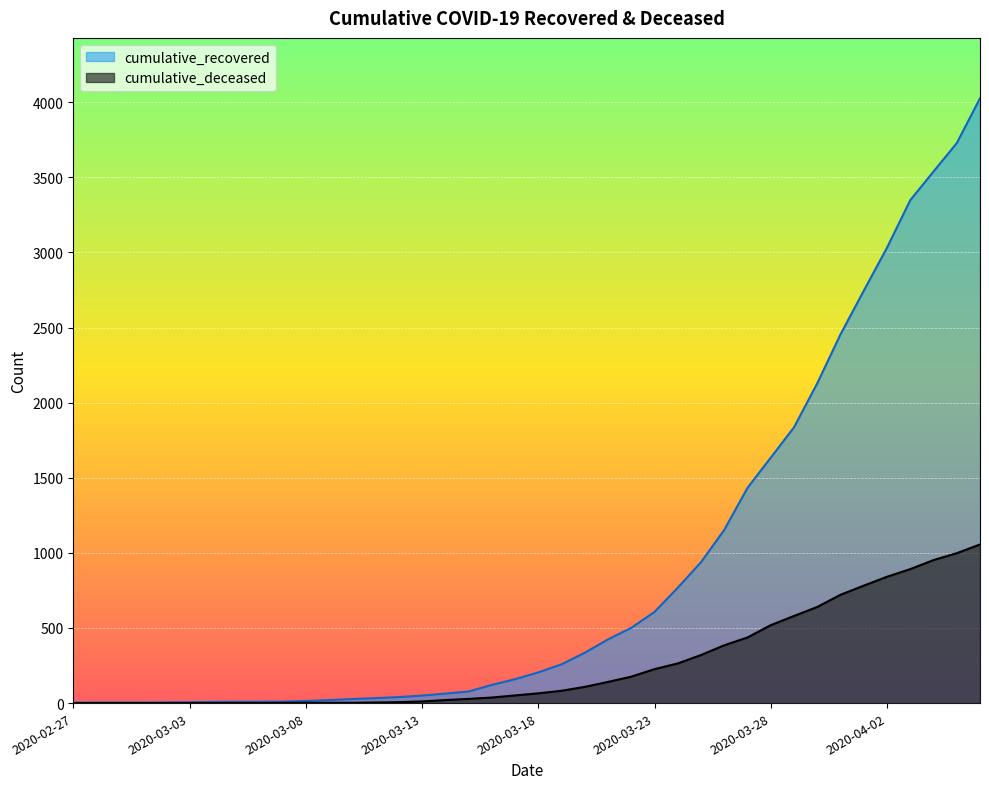

True or false: cumulative_deceased has a value of 1188 at 2020-04-01.

False